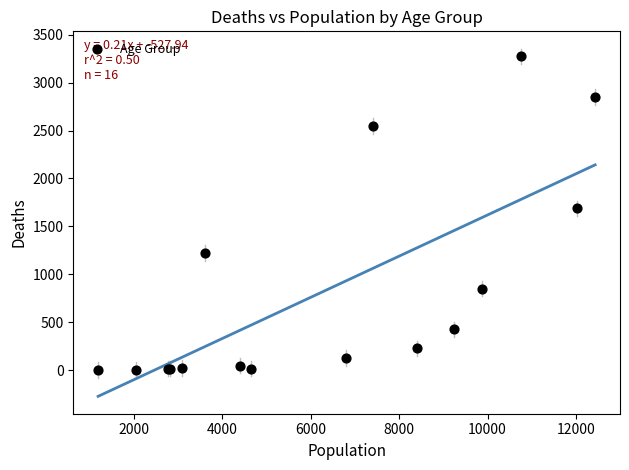

What Y value in the scatter plot is closest to 1638?

1690